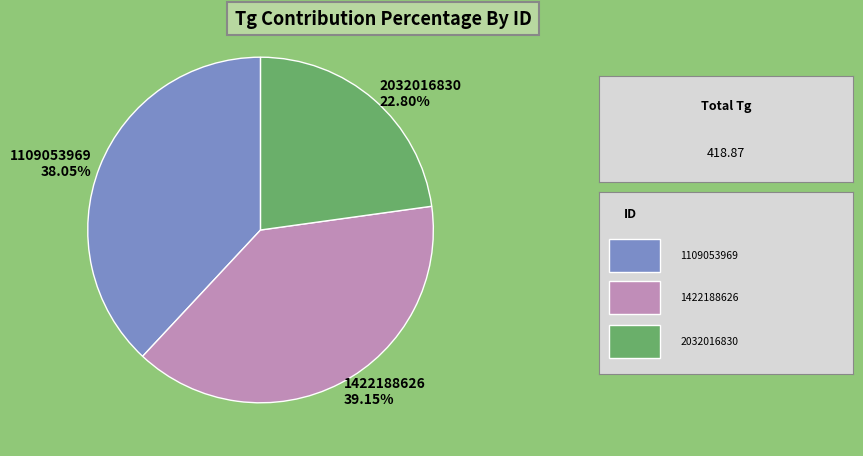

Approximately how many times larger is the value at 1422188626 compared to 1109053969?

1.0